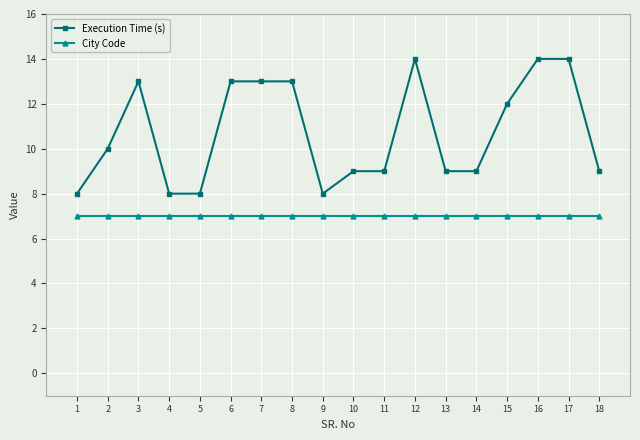

At which category does Execution Time (s) reach its first local peak?

3